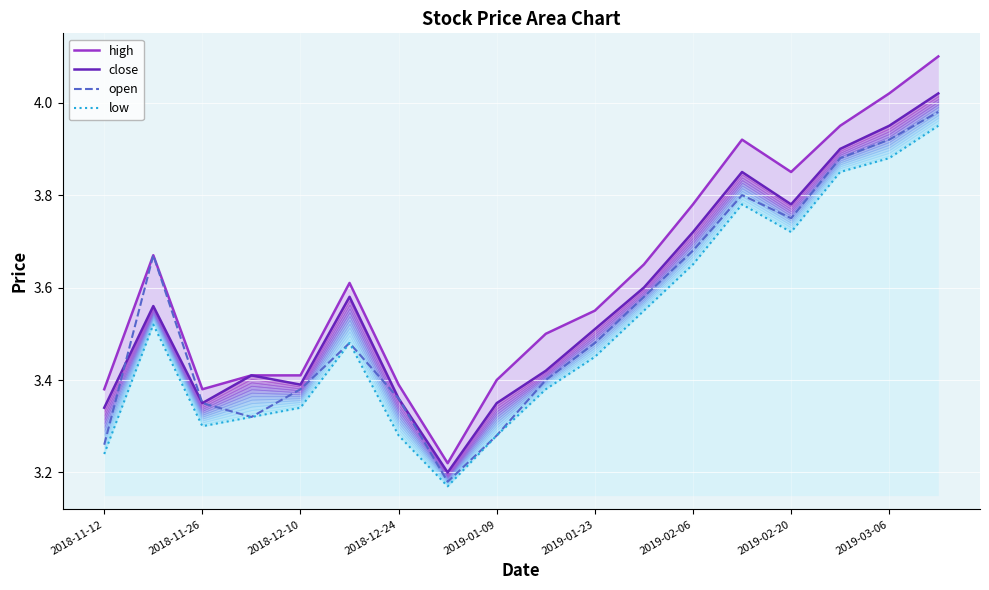

After their last crossing, which series has the higher values: close or open?

open